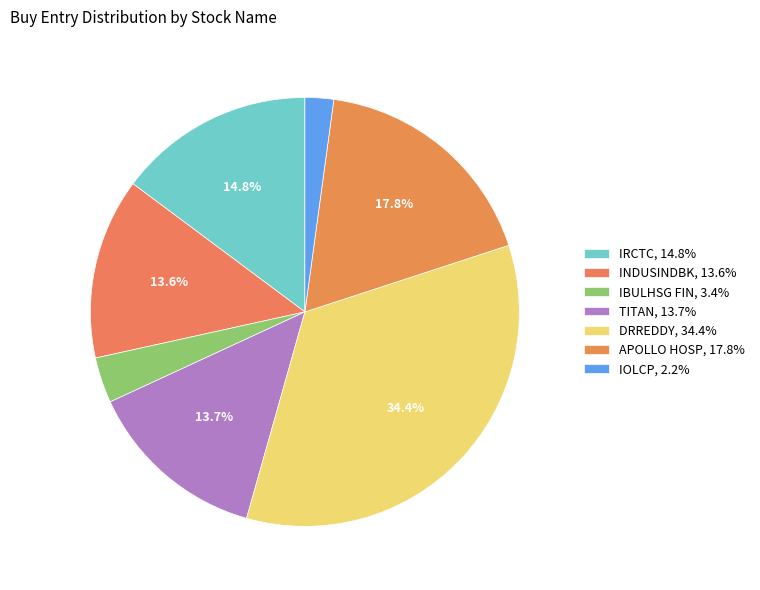

Count the number of slices in the pie.

7